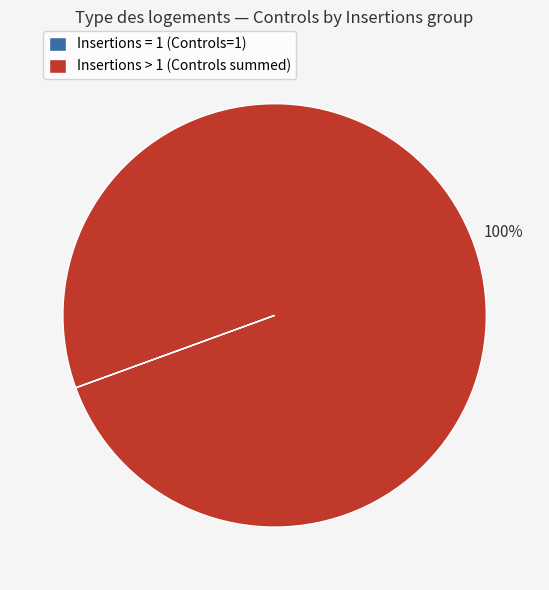

To the nearest percent, what is the average slice percentage?

50%